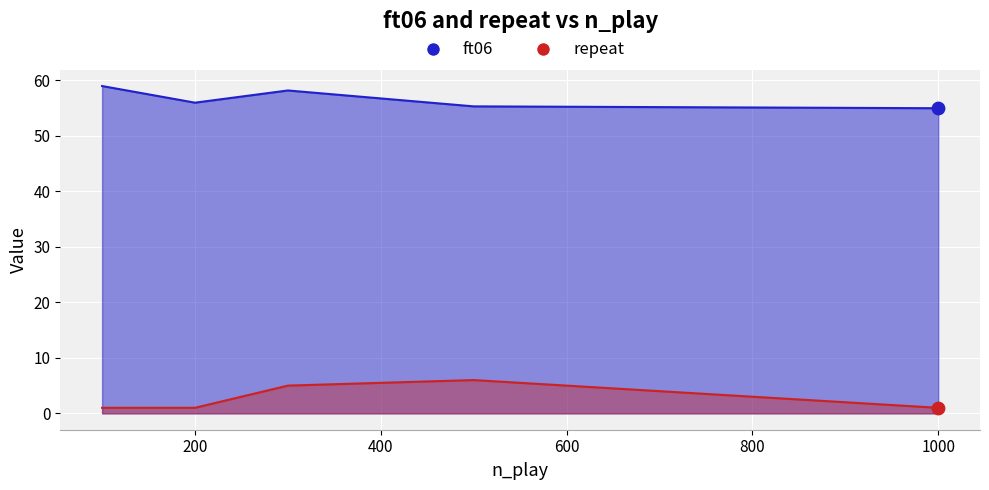

What is the total value across all series at 1000?

56.0